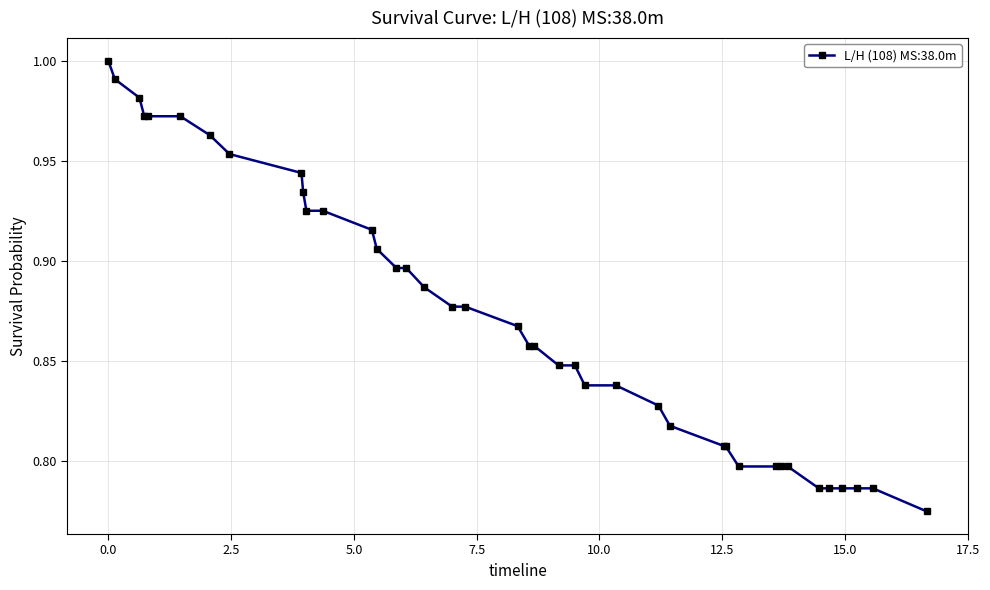

What is the sum of all values?

34.9